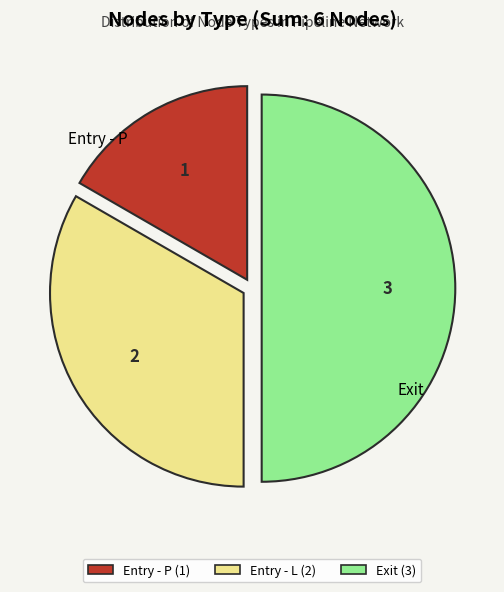

Which slice is the largest?

Exit